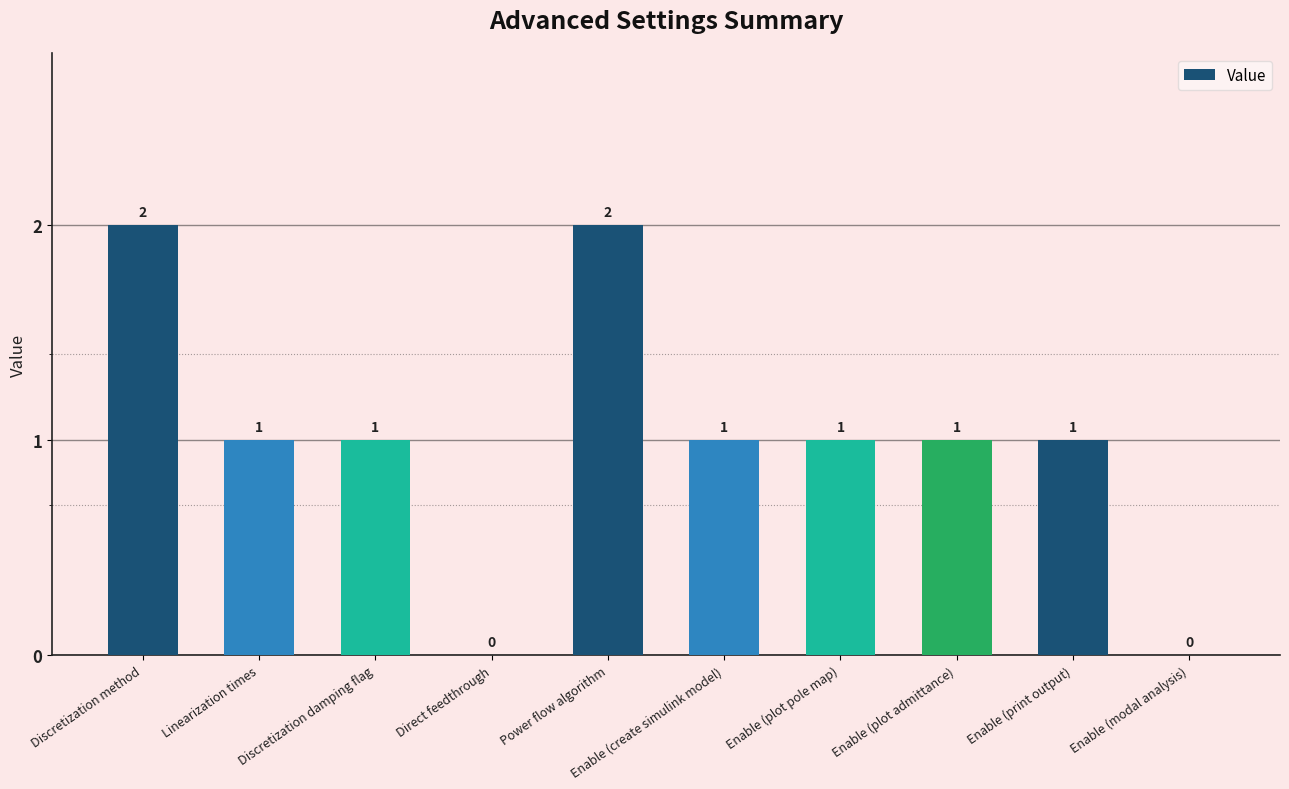

What is the change in value from Direct feedthrough to Enable (create simulink model)?

+1